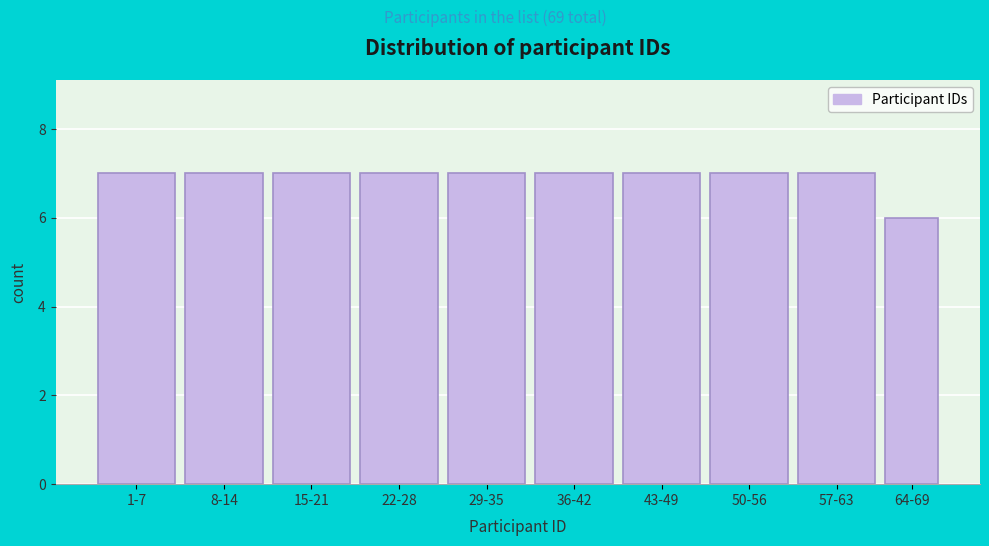

Reading left to right, list all the values displayed in this chart.

1-7=7	8-14=7	15-21=7	22-28=7	29-35=7	36-42=7	43-49=7	50-56=7	57-63=7	64-69=6